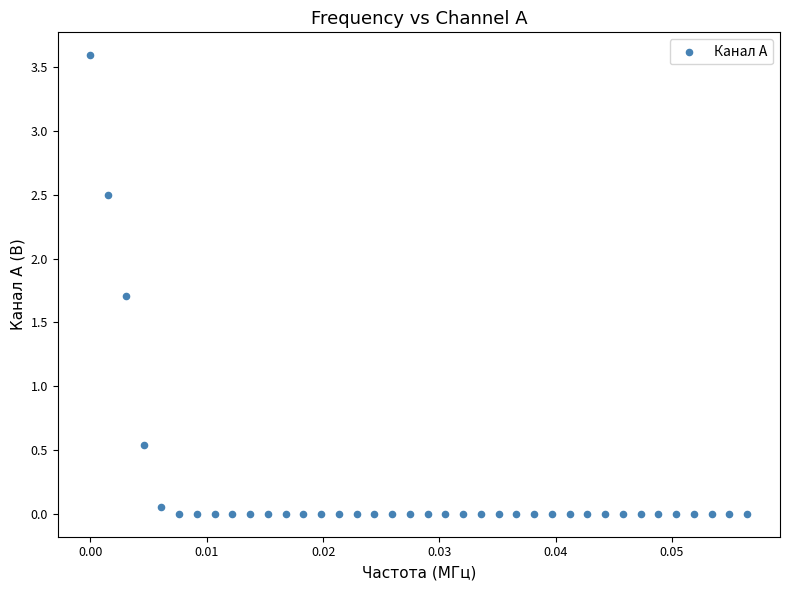

What is the range of Y values (max minus min)?

3.6